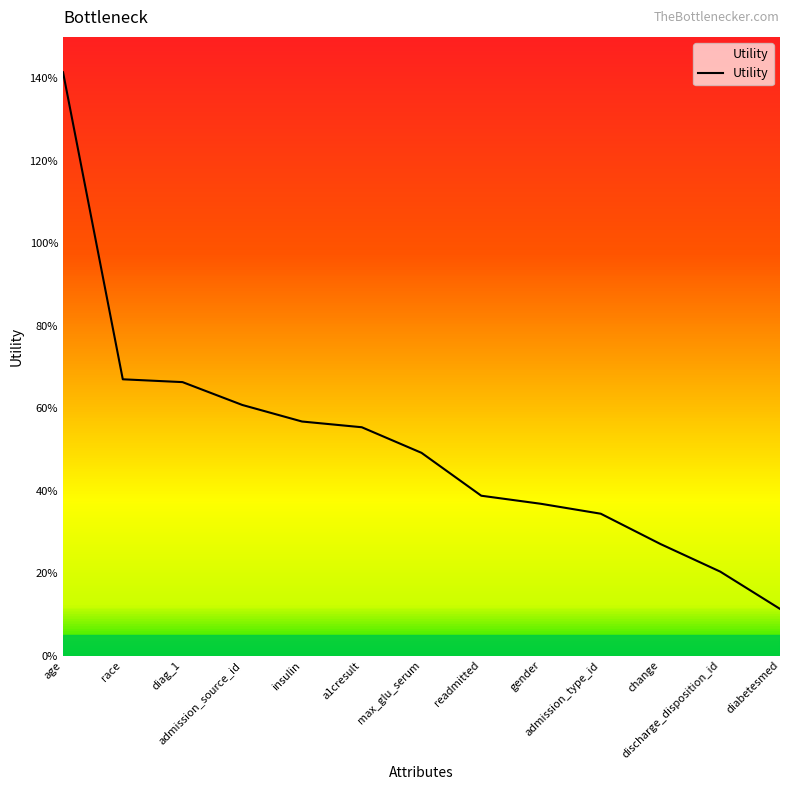

Reading left to right, list all the values displayed in this chart.

1.4	0.7	0.7	0.6	0.6	0.6	0.5	0.4	0.4	0.3	0.3	0.2	0.1